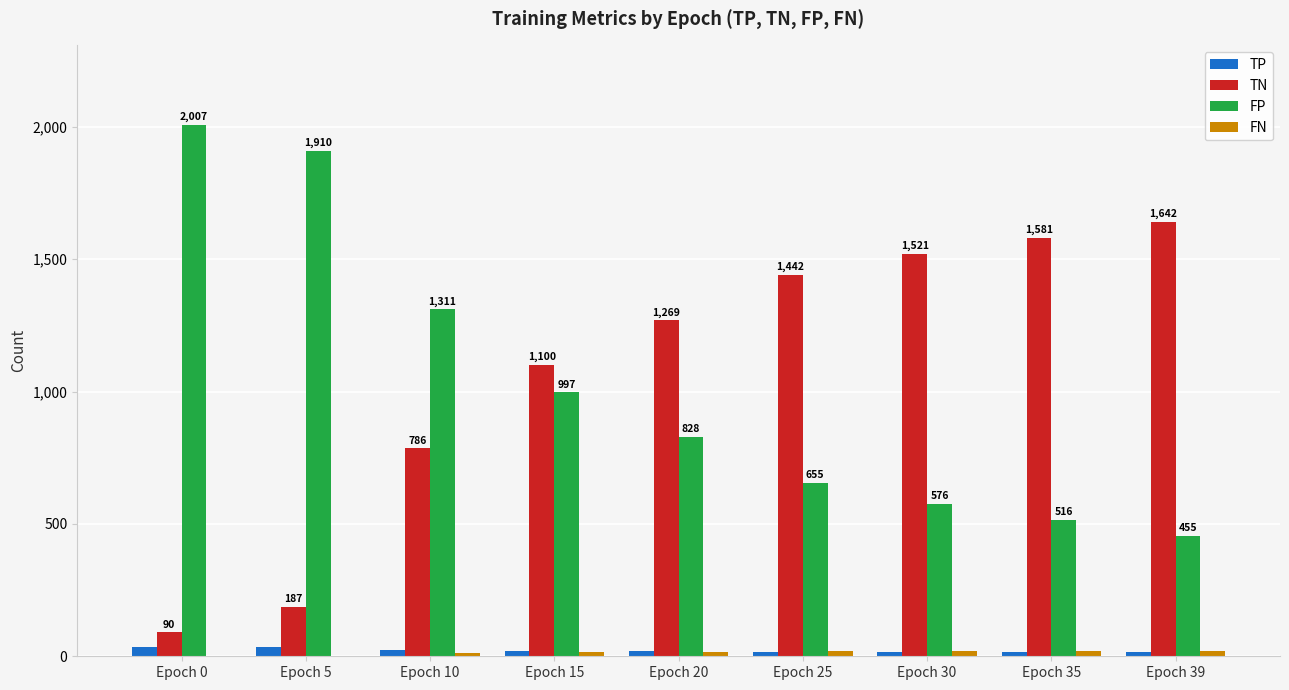

True or false: FP has a value of 576 at Epoch 30.

True